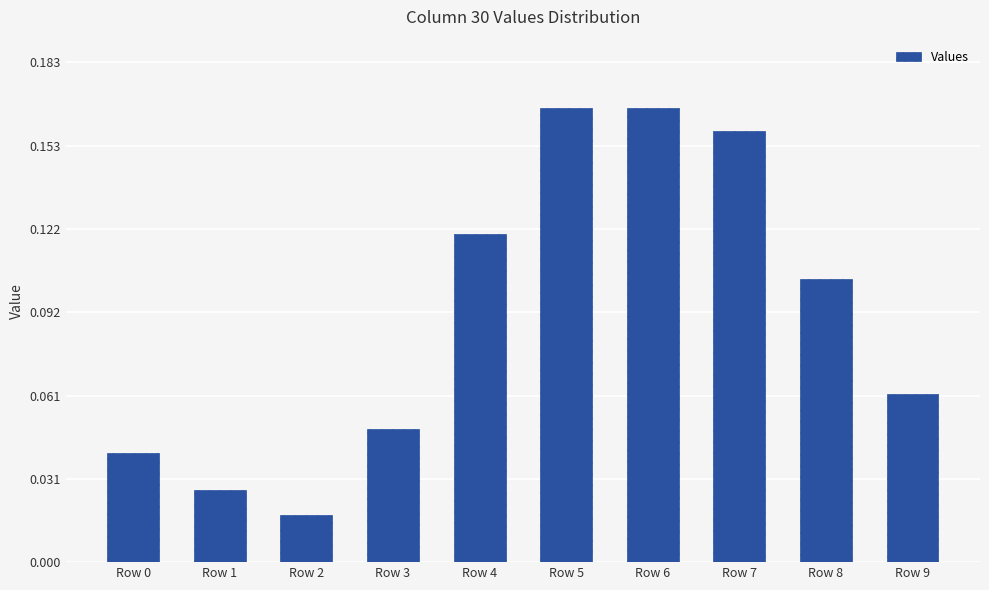

Count the values in the range 0 to 1.

10